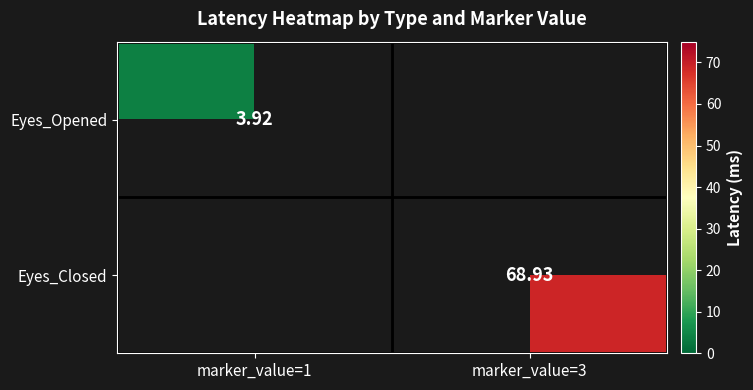

Between marker_value=3 and marker_value=1, which is larger?

marker_value=1